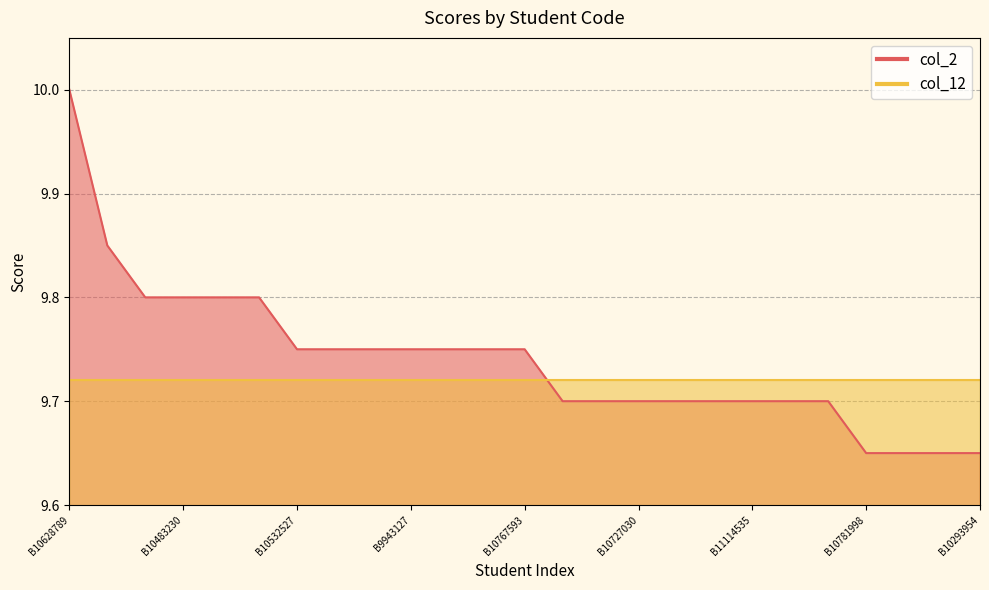

What is the sum of the values at B10483230 and B10319288?

19.5